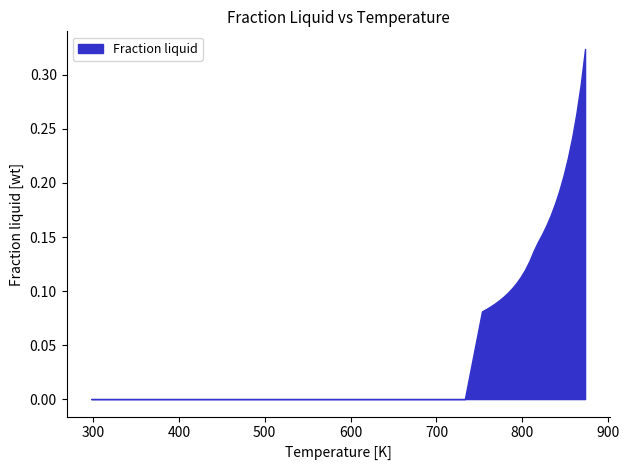

What is the difference between the second highest and minimum values?

0.3